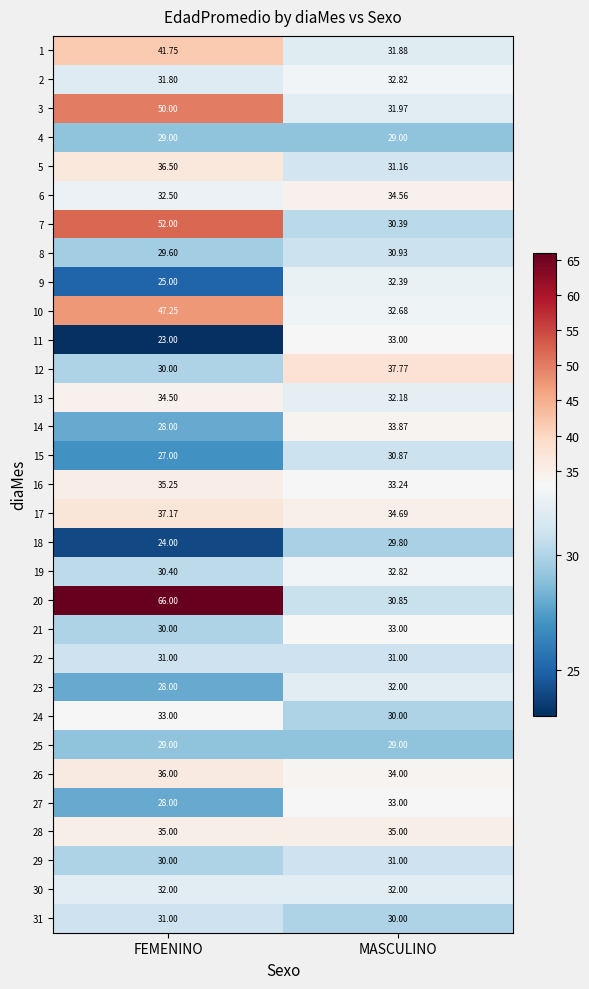

At which category is the sum across all series the highest?

FEMENINO